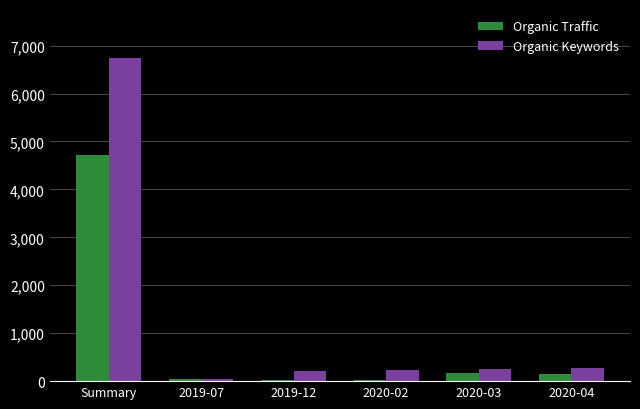

What is the sum of all Organic Traffic values?

5126